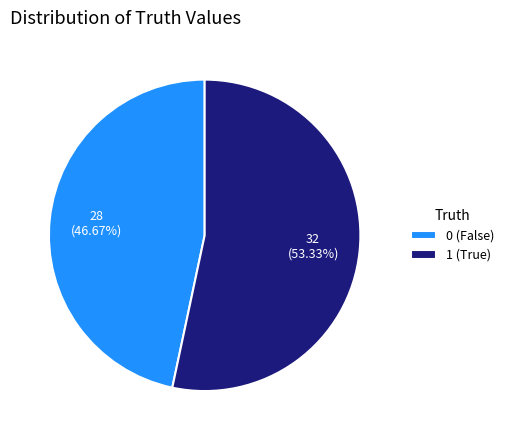

Is it true that 1 is 46% of the pie?

False